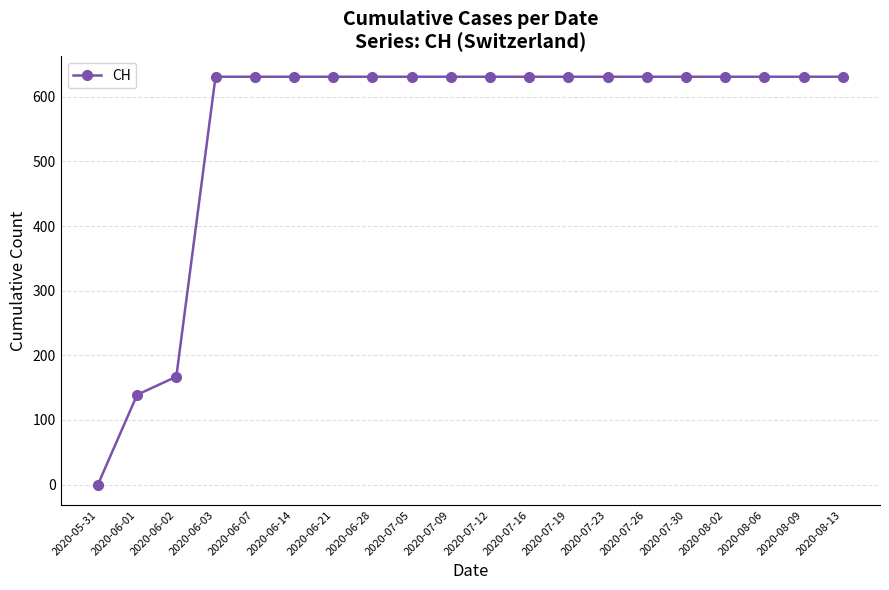

Which has a higher value, 2020-06-02 or 2020-06-07?

2020-06-07